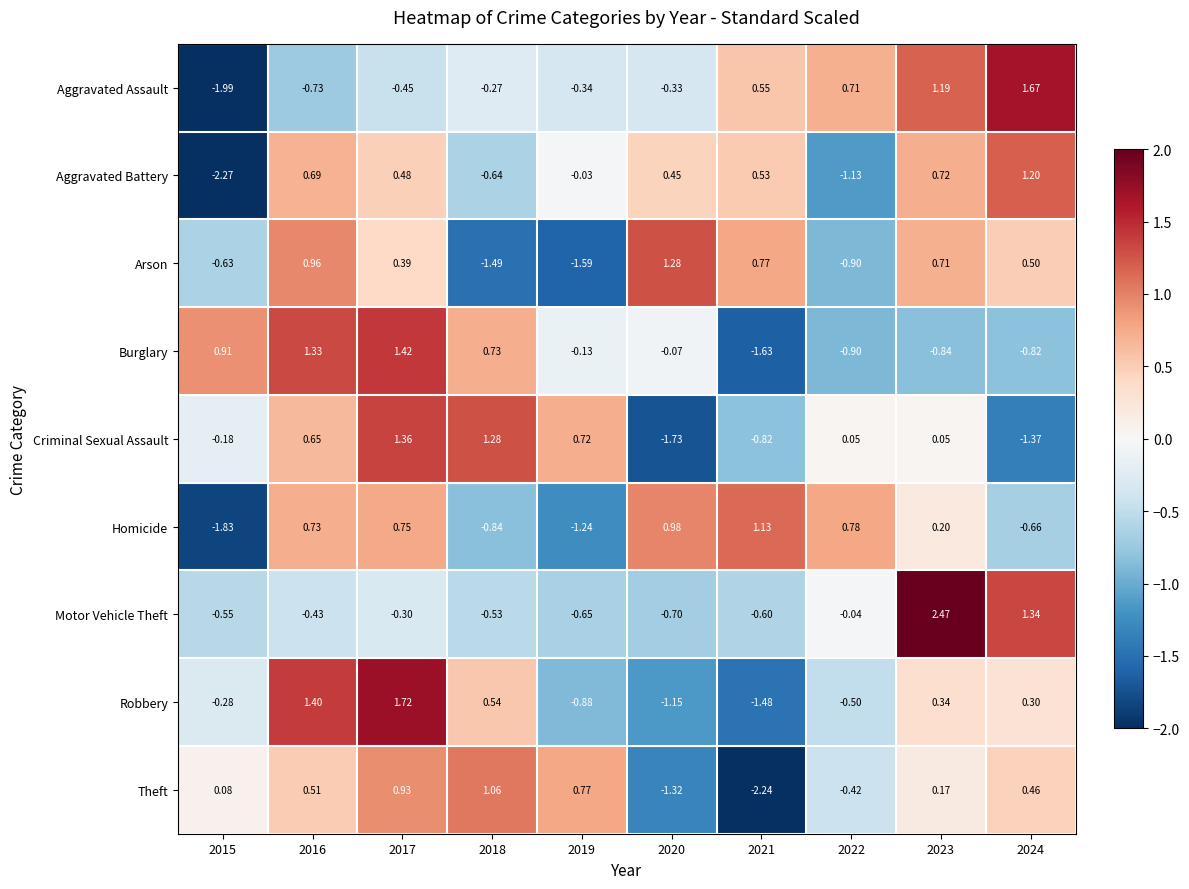

Which series changed the most between 2020 and 2024?

Motor Vehicle Theft